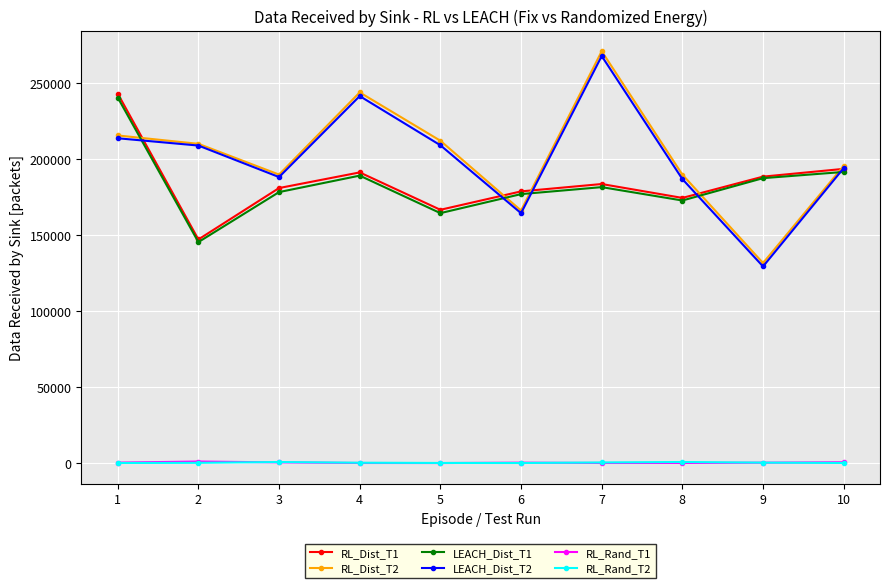

What value does the RL_Dist_T1 series have at 5, to the nearest 100?

166500